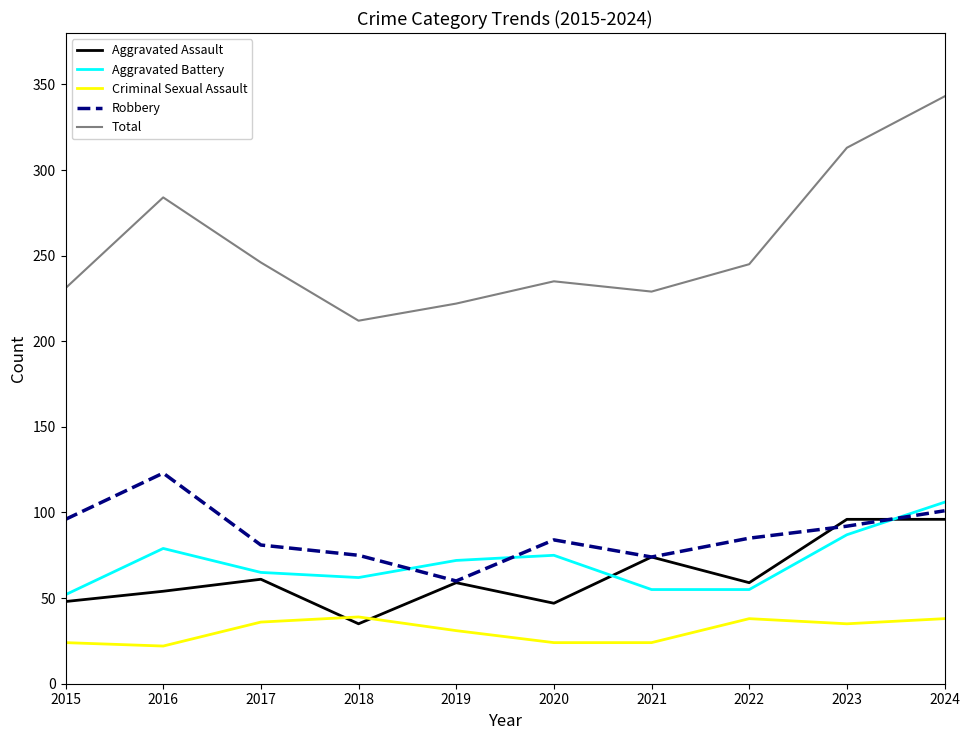

What is the total value across all series at 2018?

423